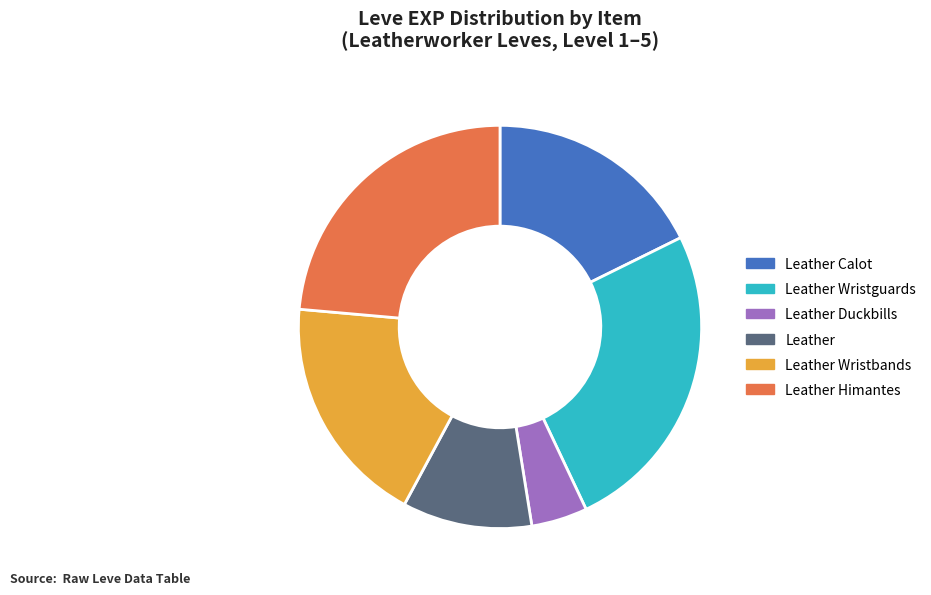

True or false: Leather Calot accounts for 8% of the total.

False